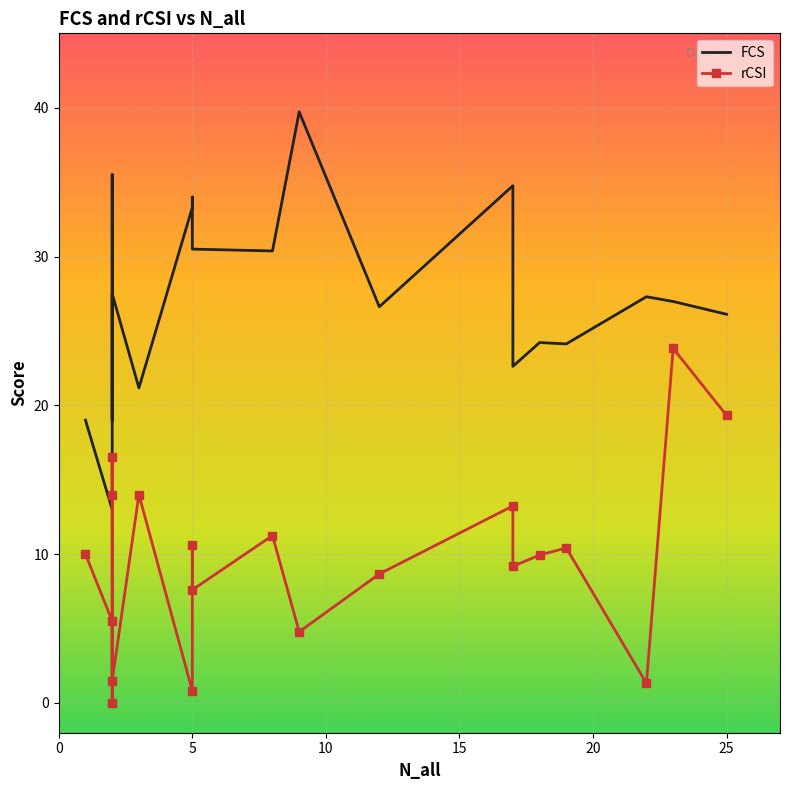

How many values in the rCSI series exceed 10?

9